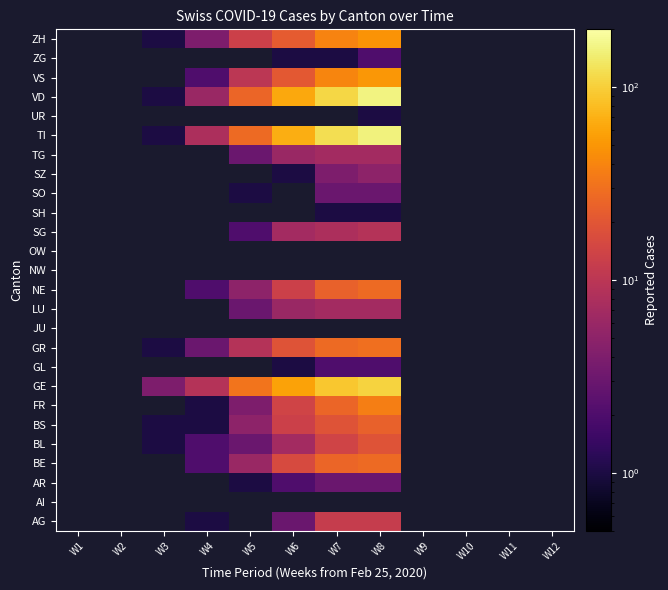

How many positive values does the GL series have?

3